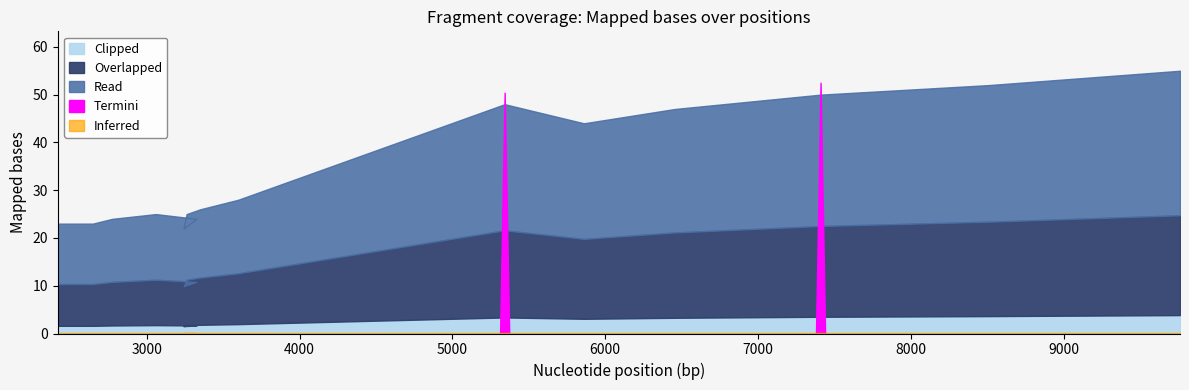

What is the change in value from 2647 to 7409?

+27